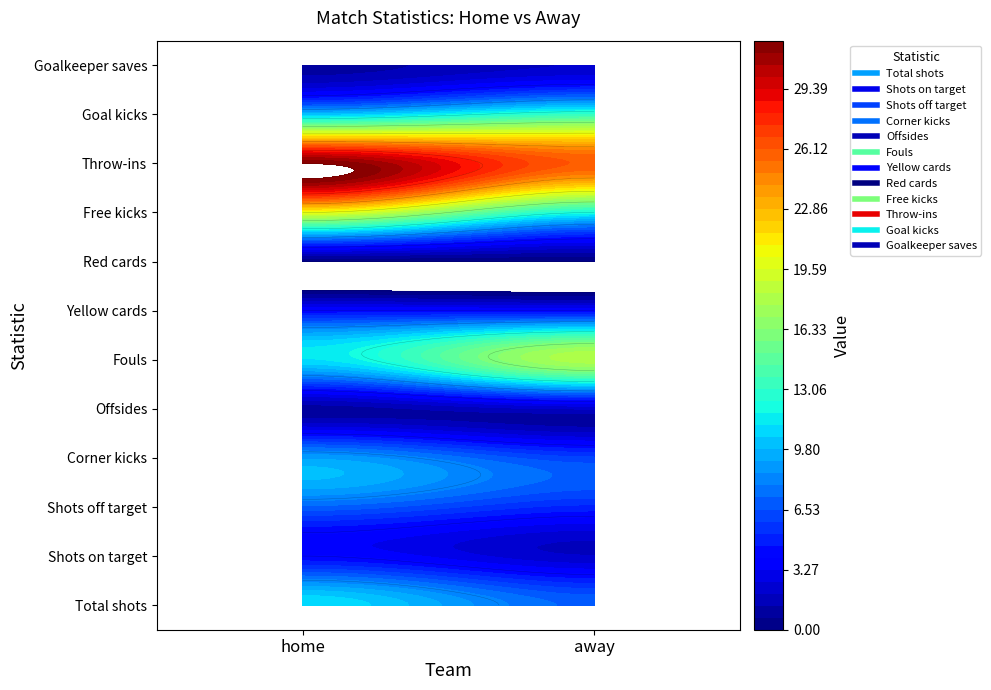

How many data points in Goalkeeper saves are less than 2?

1